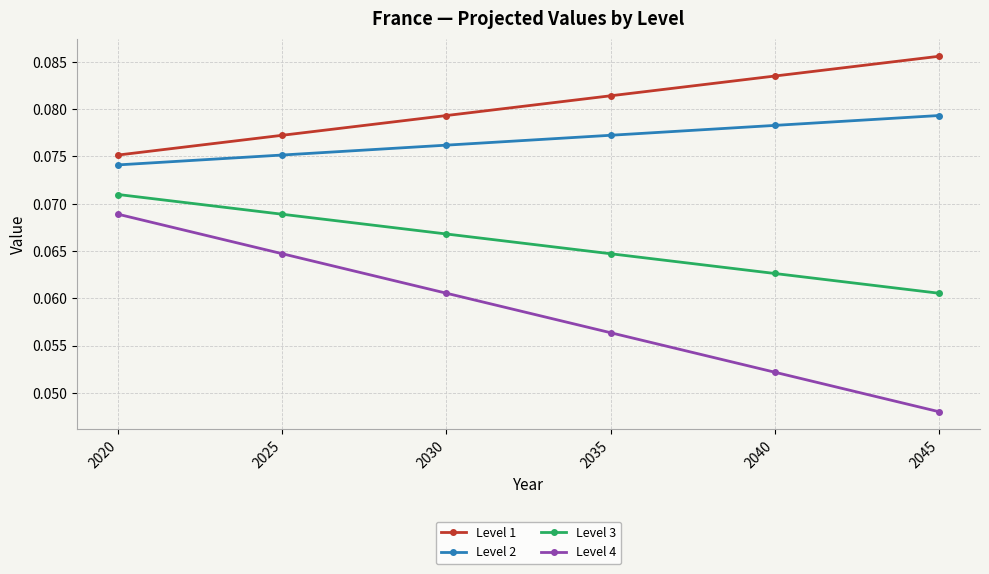

True or false: Level 1 has more than 1 interior local peaks.

False